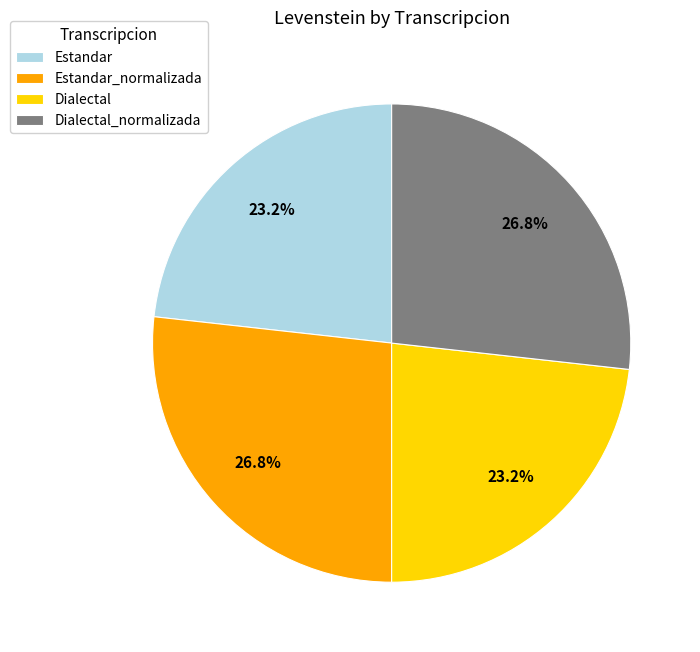

Is Dialectal_normalizada the majority of the pie?

No